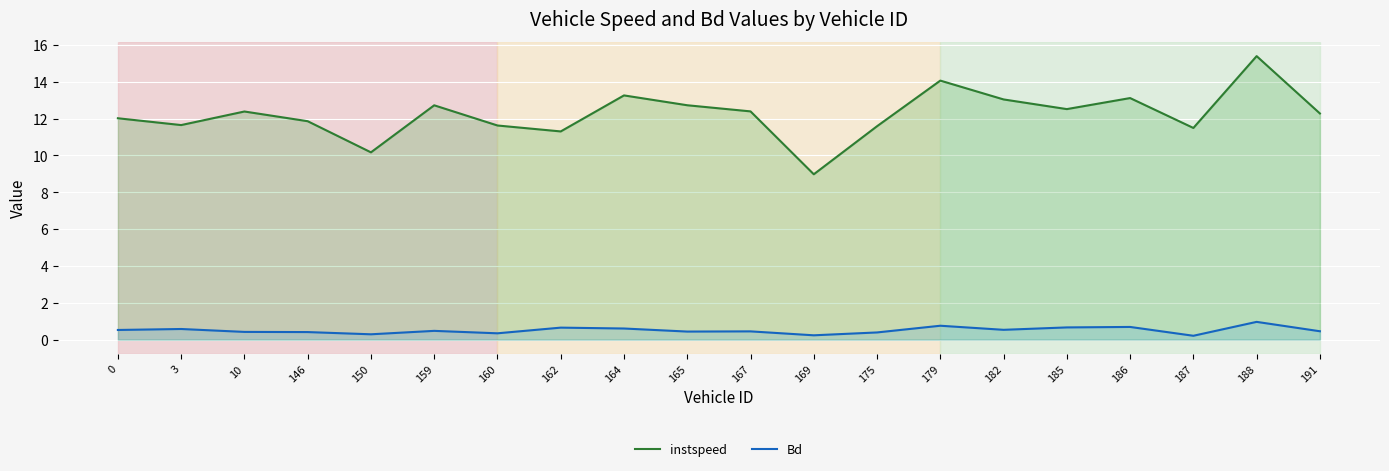

What is the average value of the instspeed series?

12.2